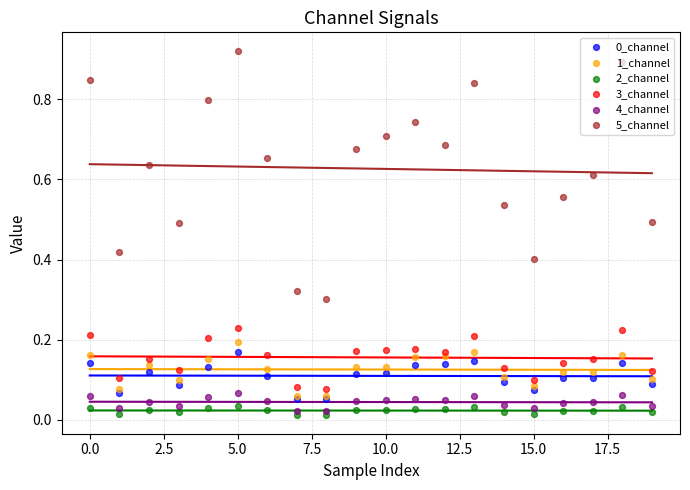

Which series reaches the maximum Y coordinate?

5_channel